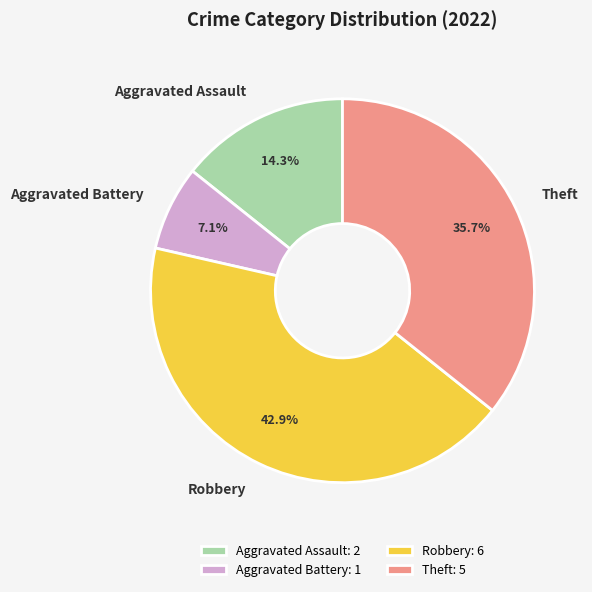

How many slices are in this pie chart?

4